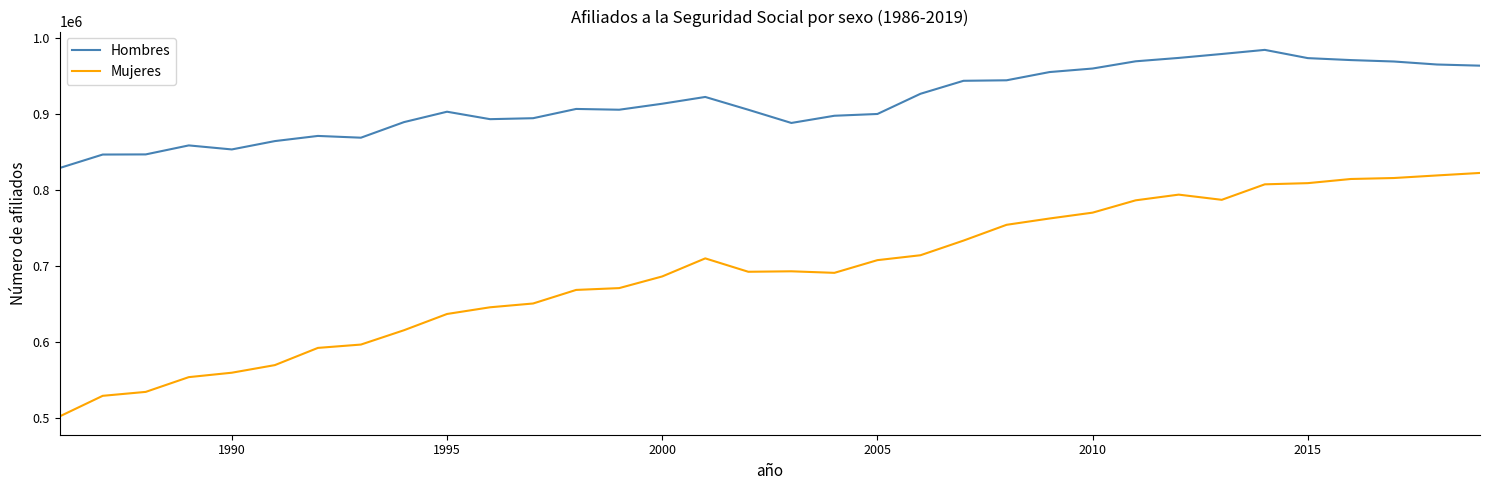

How many values in the Hombres series are below 906999?

17